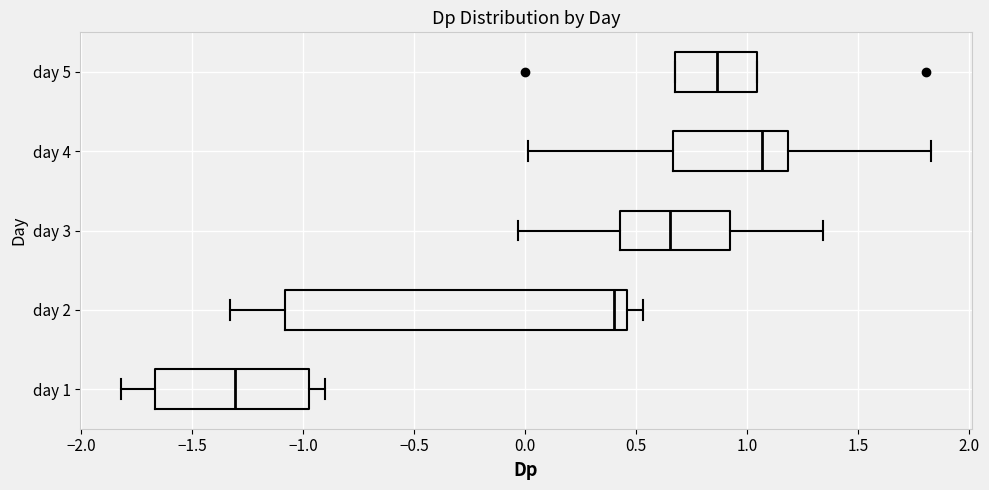

Where is the left edge of the box for day 5 on the x-axis? The values are not printed on the chart, so give them approximately, as read against the axis.

0.65